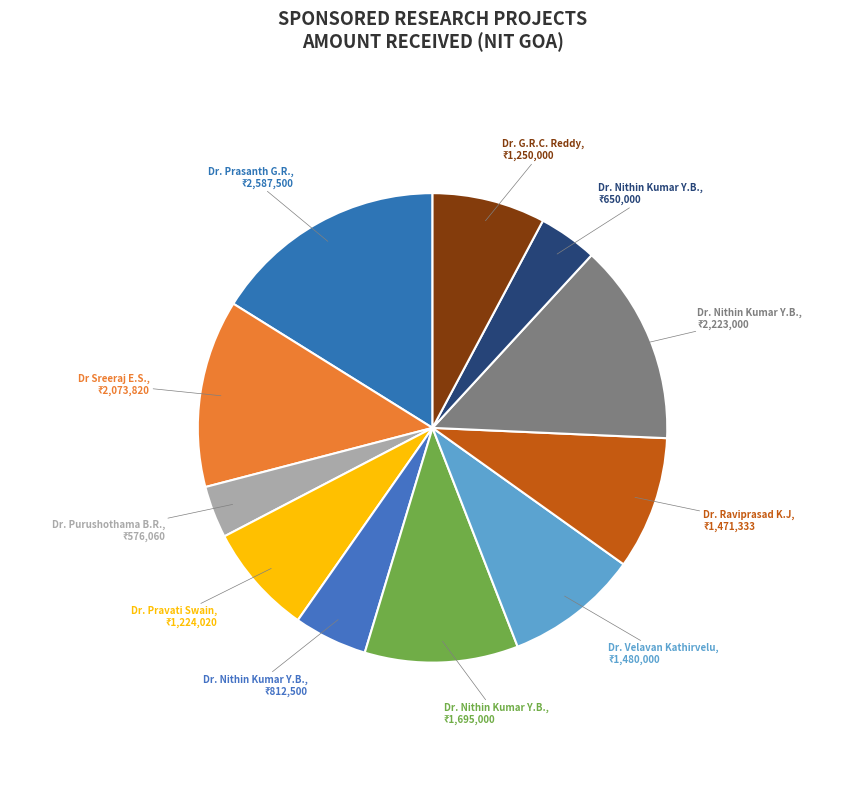

Is there any slice that represents more than half of the pie?

No